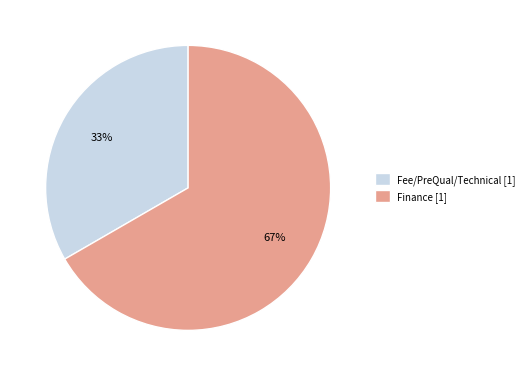

Which category accounts for the majority?

Finance